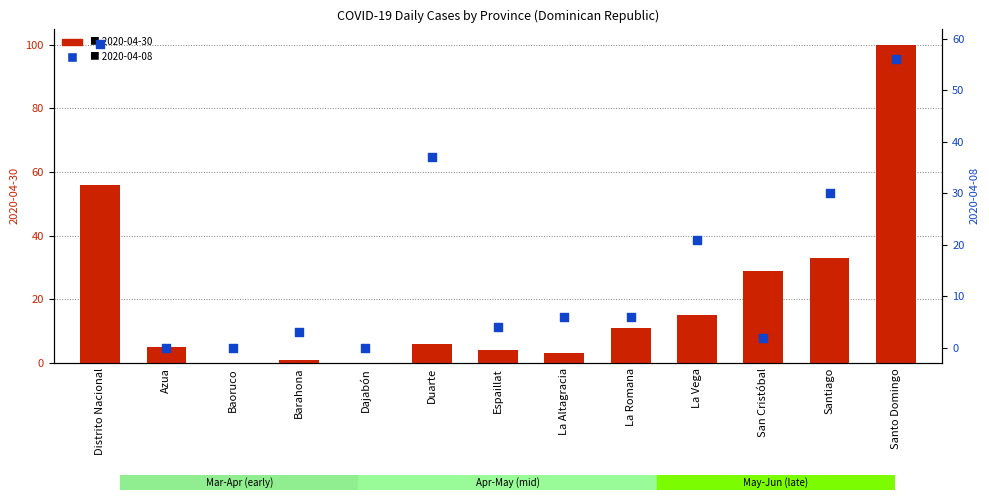

What is the total value across all series at Espaillat?

8